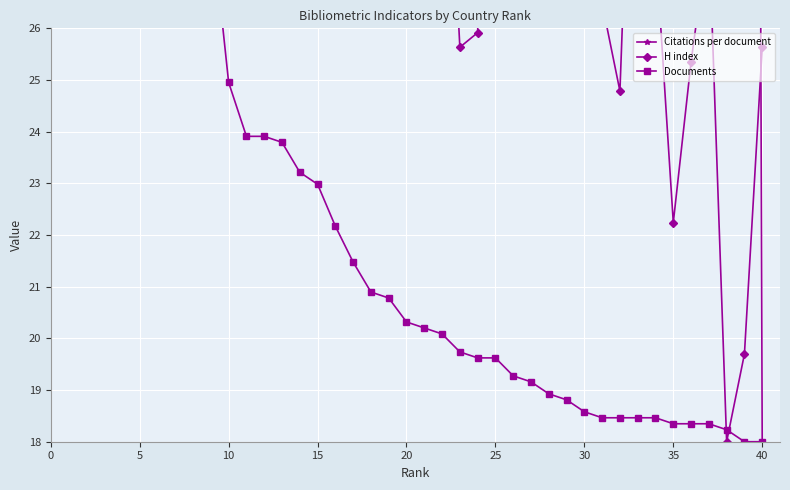

Which category has the highest value across all series?

15